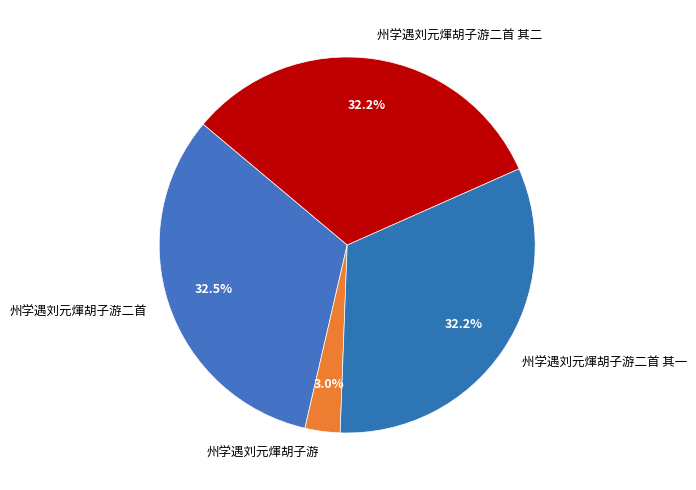

What percentage is the 州学遇刘元煇胡子游 slice, to the nearest percent?

3%